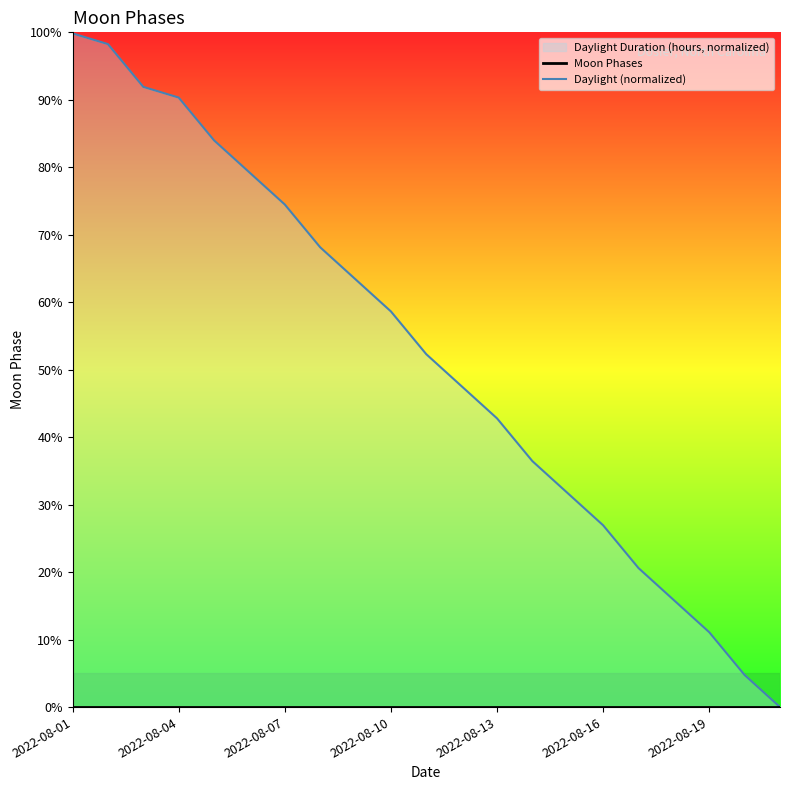

Reading right to left, list all the values displayed in this chart.

Moon Phases: 0.0	0.0	0.0	0.0	0.0	0.0	0.0	0.0	0.0	0.0	0.0	0.0	0.0	0.0	0.0	0.0	0.0	0.0	0.0	0.0	0.0
Daylight (normalized): 0.0	4.8	11.1	15.8	20.6	26.9	31.7	36.5	42.8	47.5	52.3	58.6	63.4	68.1	74.5	79.2	84.0	90.3	91.9	98.3	99.8